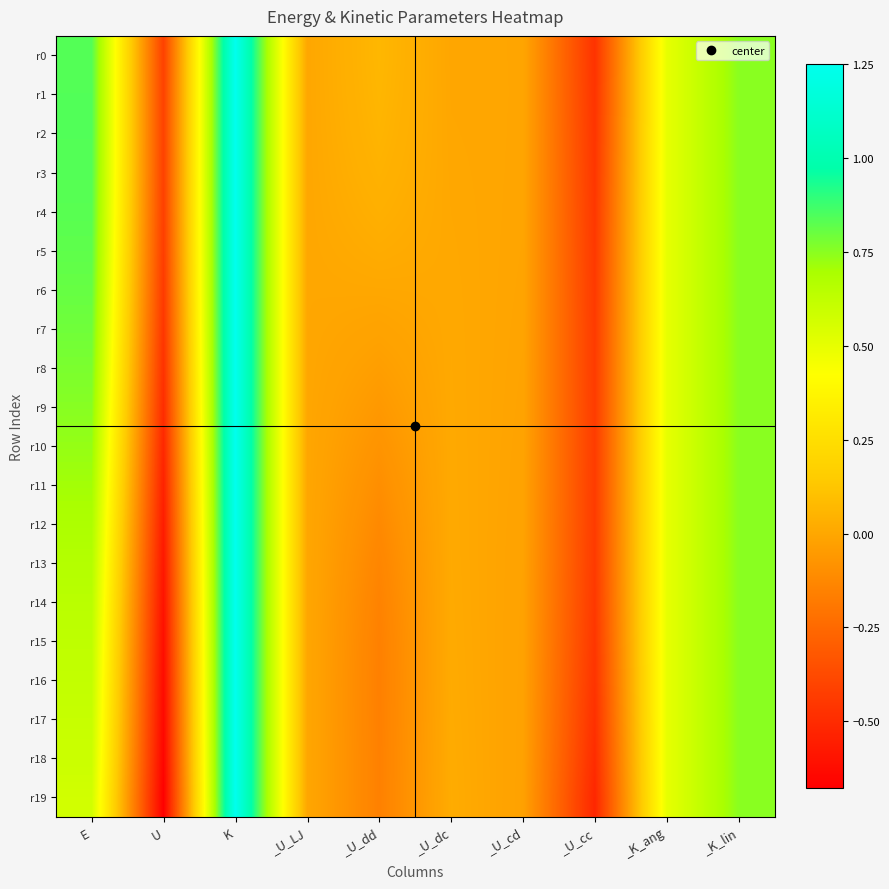

At how many categories does at least one series exceed 1?

1